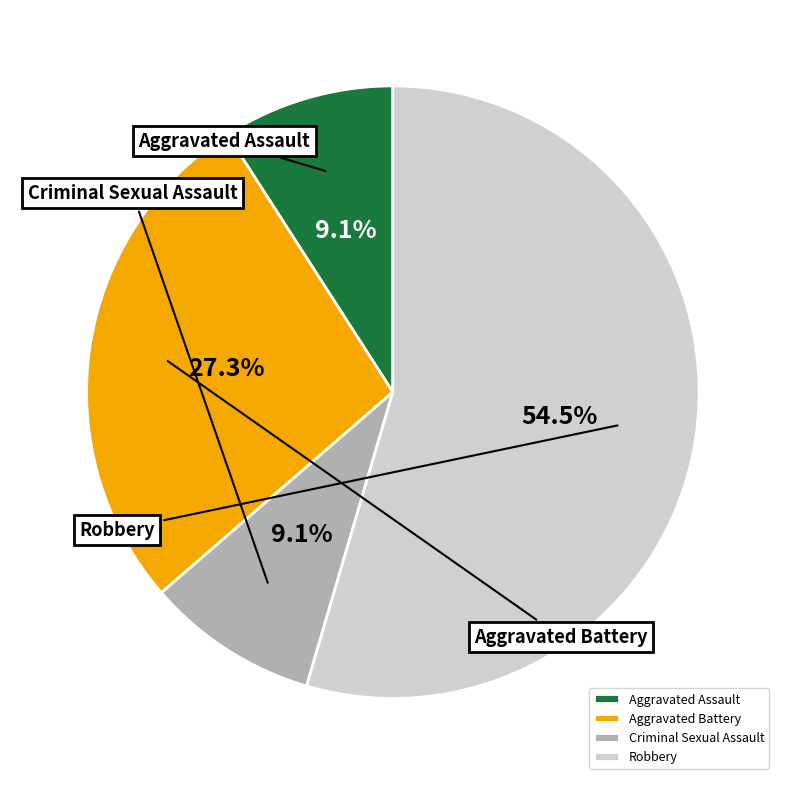

Which slice is the smallest?

Aggravated Assault